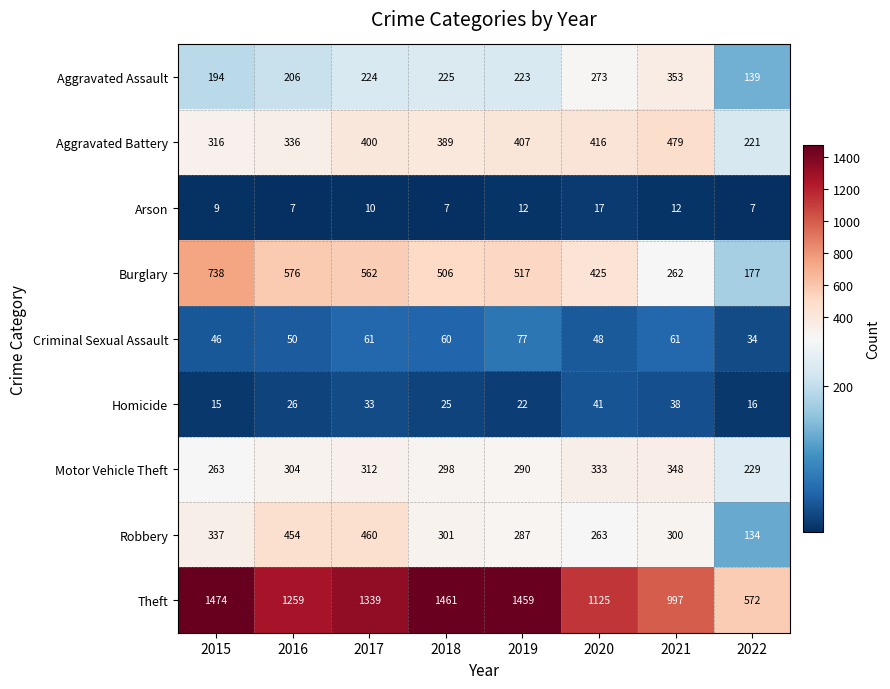

Which series has the largest range (max minus min)?

Theft